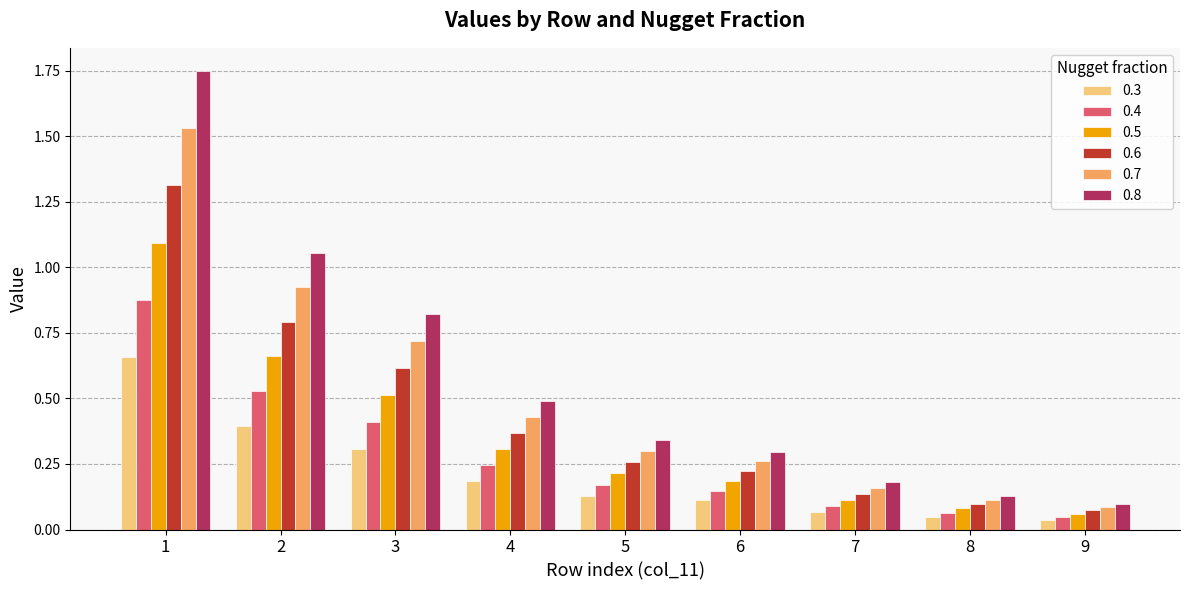

At how many categories does at least one series exceed 1?

2